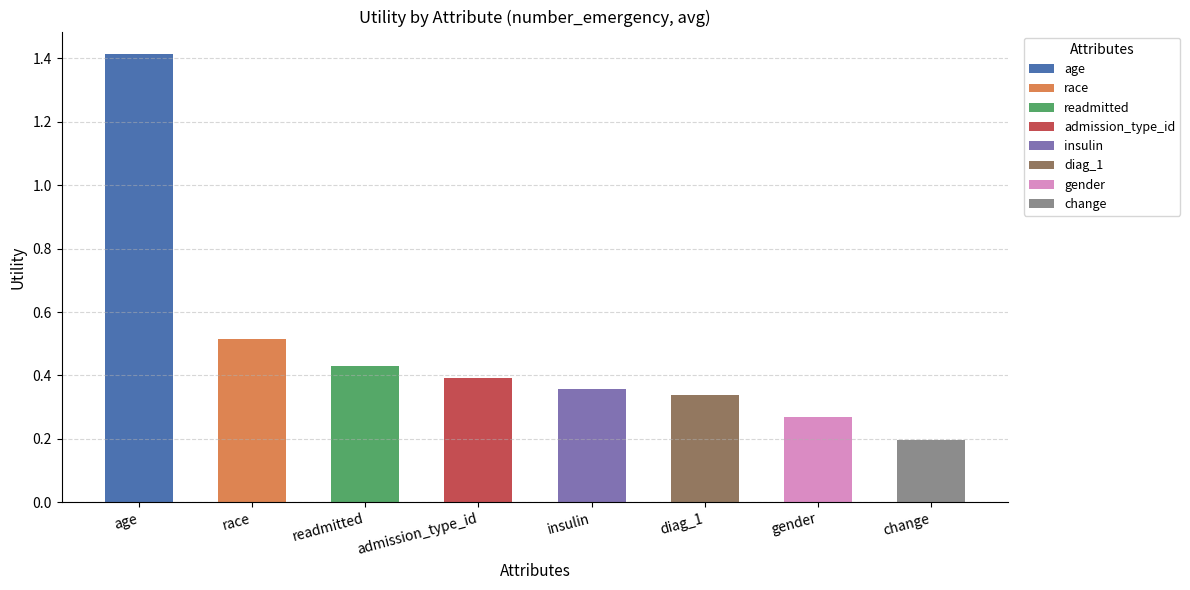

Reading left to right, list all the values displayed in this chart.

age=1.4	race=0.5	readmitted=0.4	admission_type_id=0.4	insulin=0.4	diag_1=0.3	gender=0.3	change=0.2